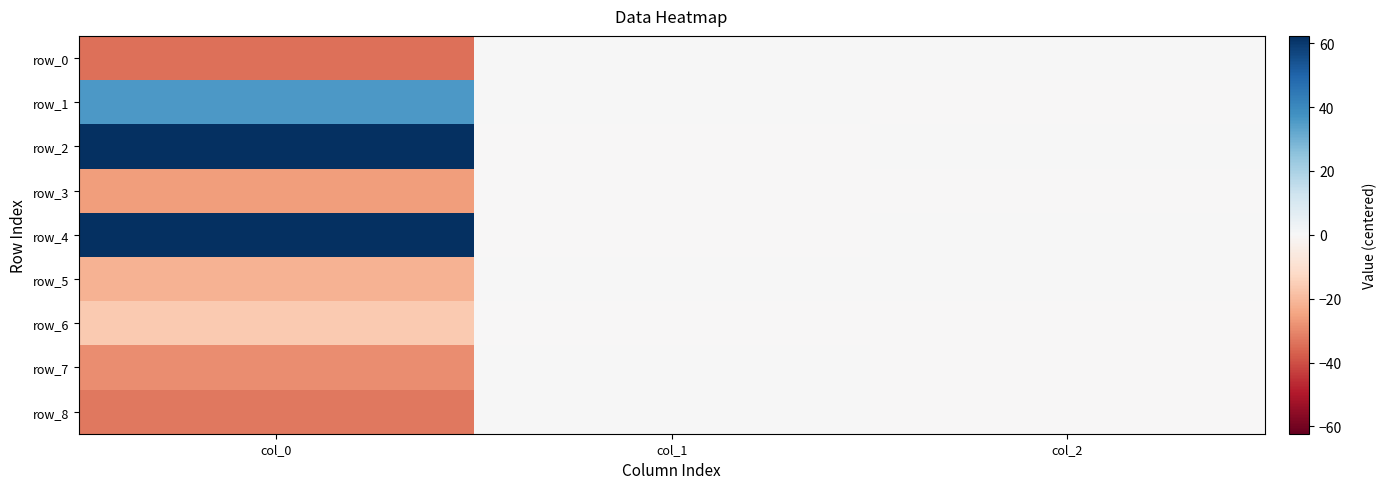

What is the sum of all row_1 values?

35.8